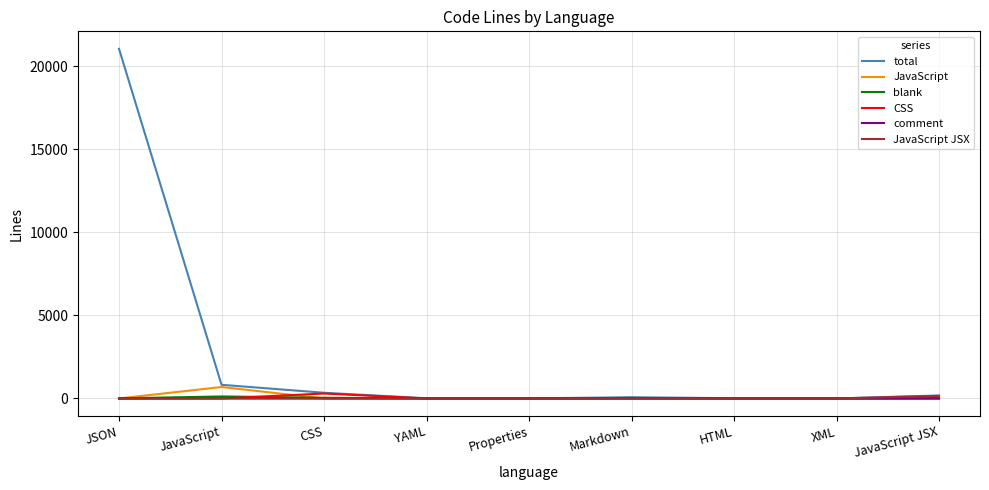

Is it true that comment equals 0 at Properties?

True